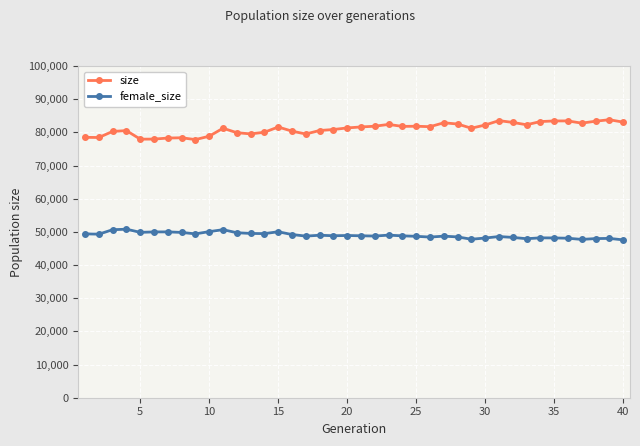

Count the number of data series in this chart.

2